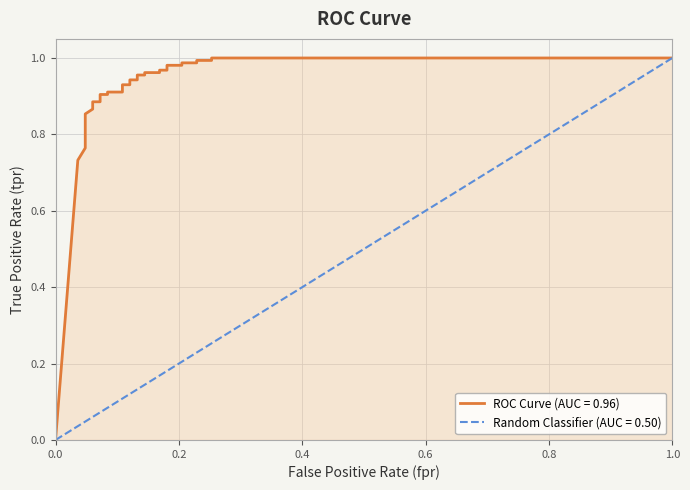

The chart shows a value of 1.7 at 35. True or false?

False